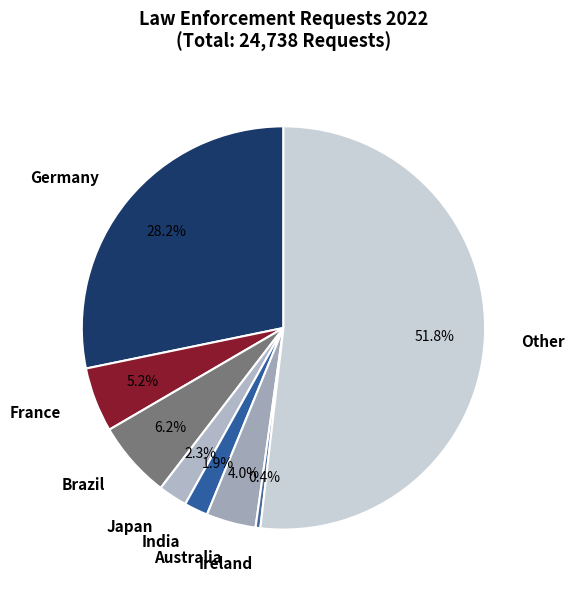

Between Australia and Ireland, which is larger?

Australia